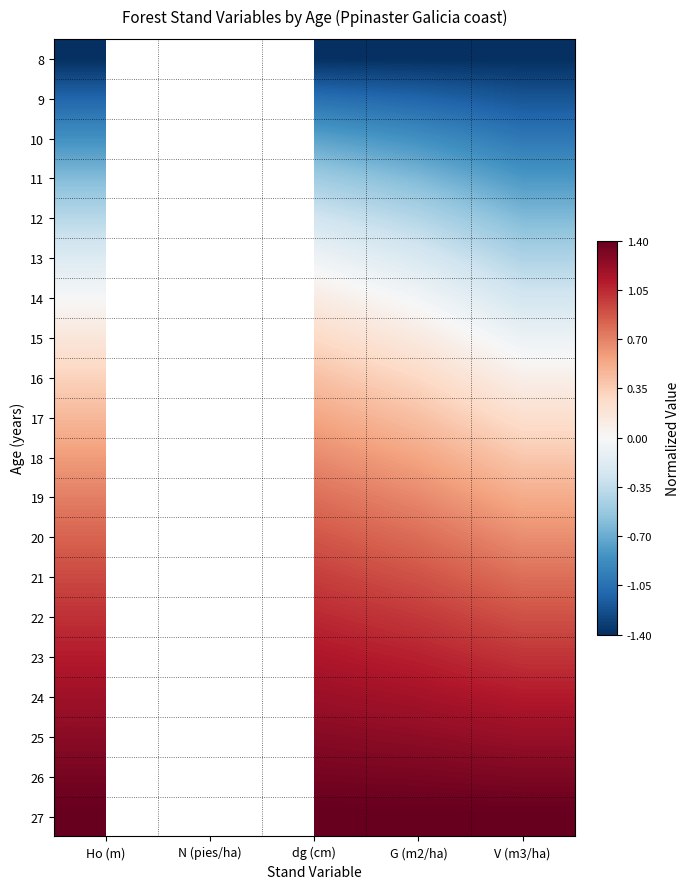

At Ho (m), list the series in order from smallest to largest.

8, 9, 10, 11, 12, 13, 14, 15, 16, 17, 18, 19, 20, 21, 22, 23, 24, 25, 26, 27